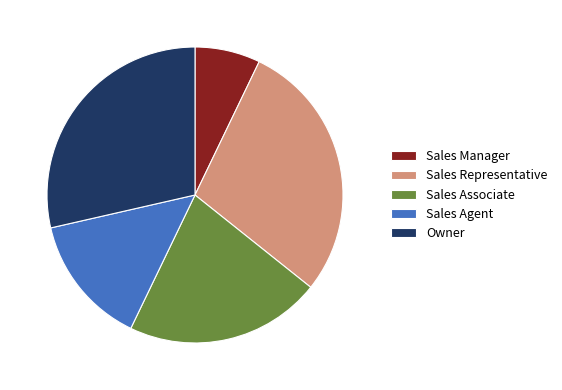

Do Sales Manager and Owner together represent more than half of the pie?

No